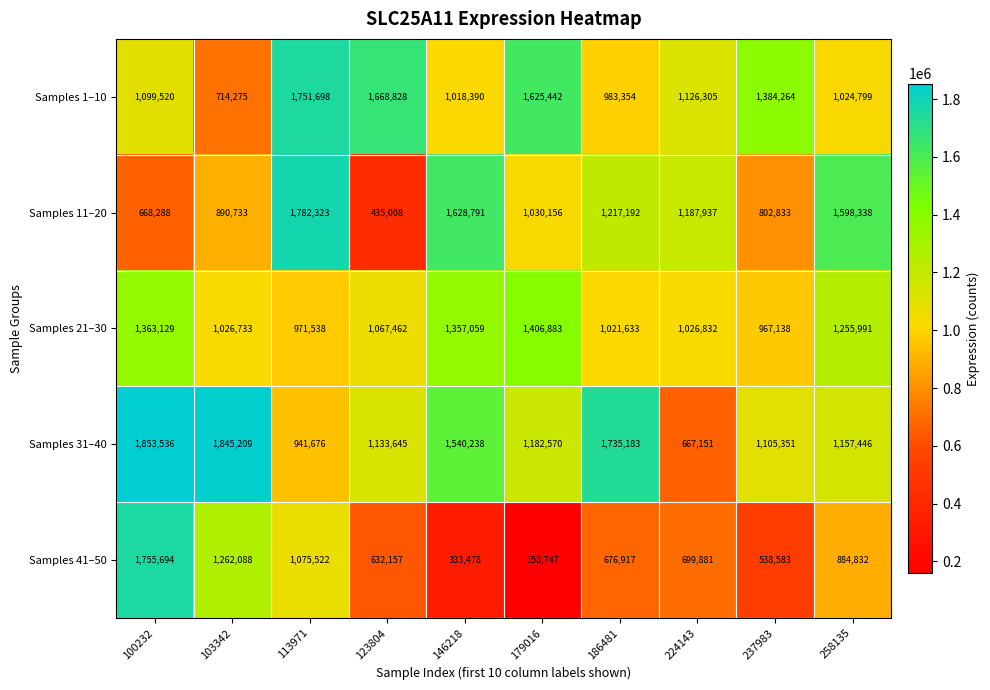

Where does the Samples 21–30 series first go above 1067462?

100232